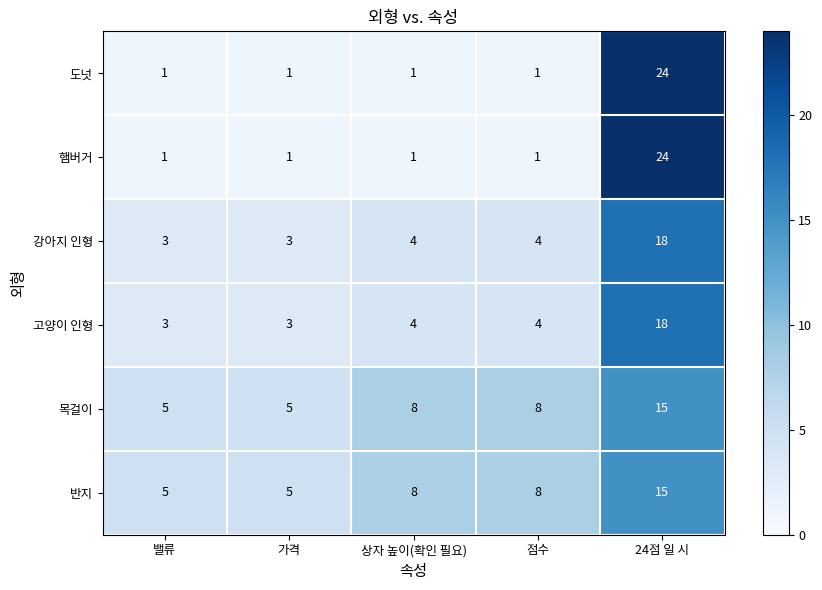

What is the sum of all 목걸이 values?

41